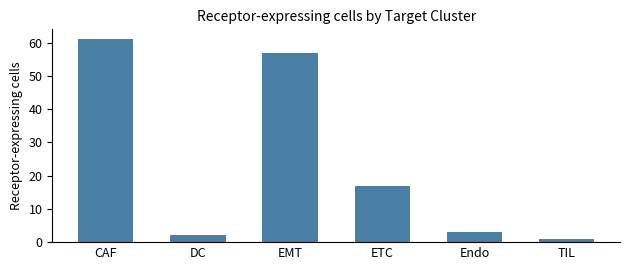

What is the difference between the second highest and second lowest values?

55